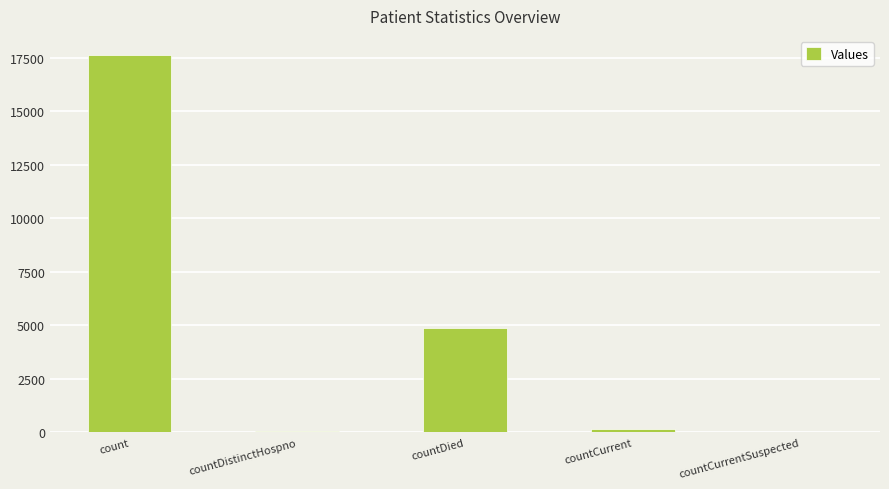

Is it true that the value at countDied is 6726?

False